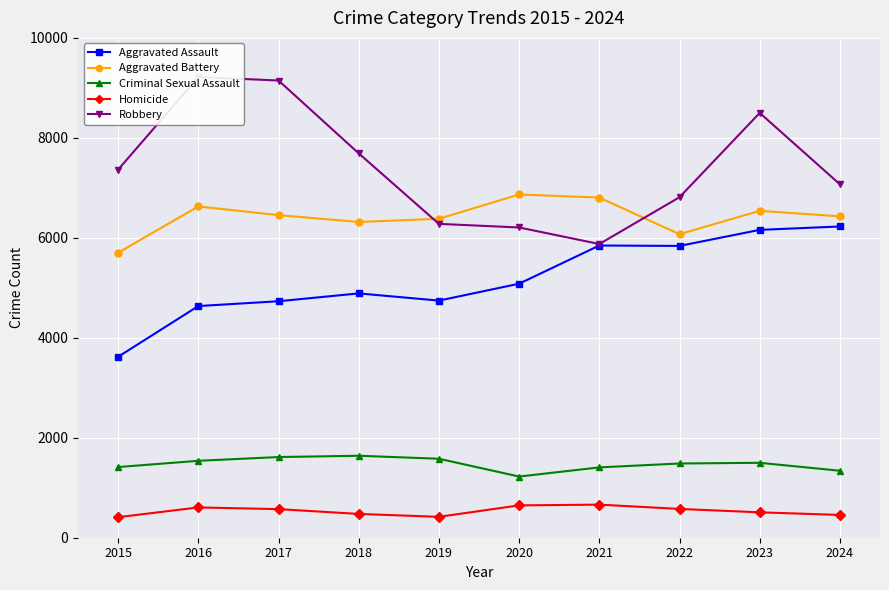

True or false: Aggravated Battery has a value of 6628 at 2016.

True